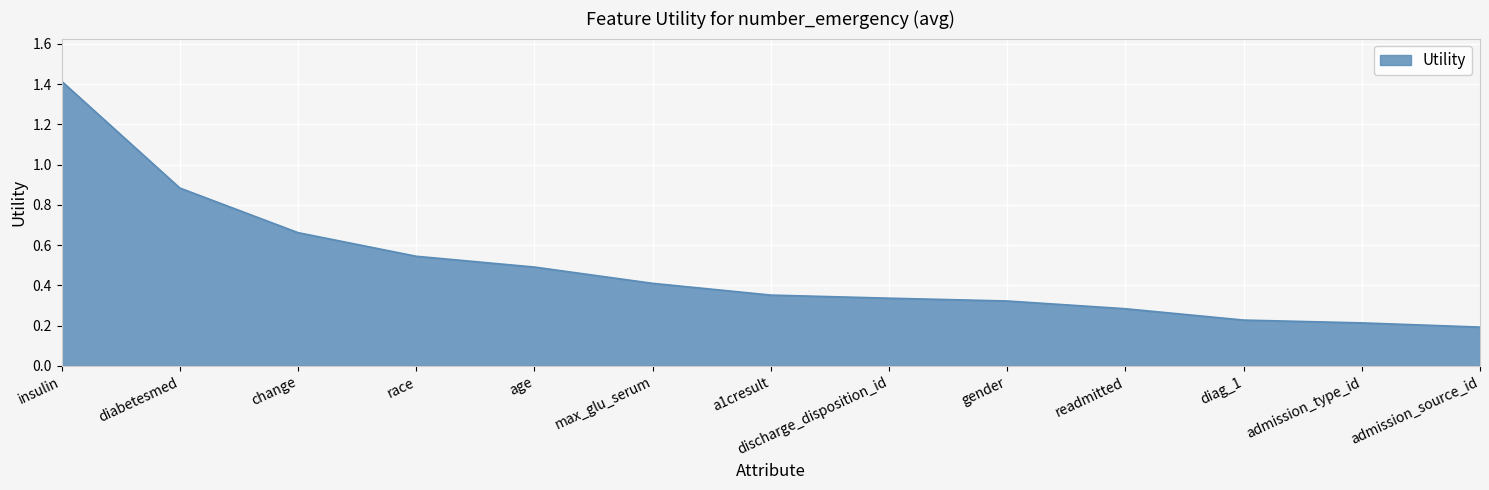

How many lines are shown in the chart?

1